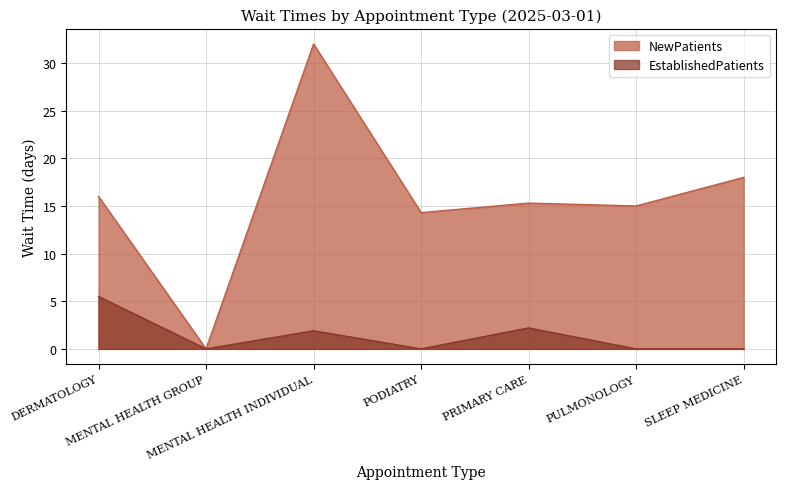

Where is the first local maximum for EstablishedPatients?

MENTAL HEALTH INDIVIDUAL